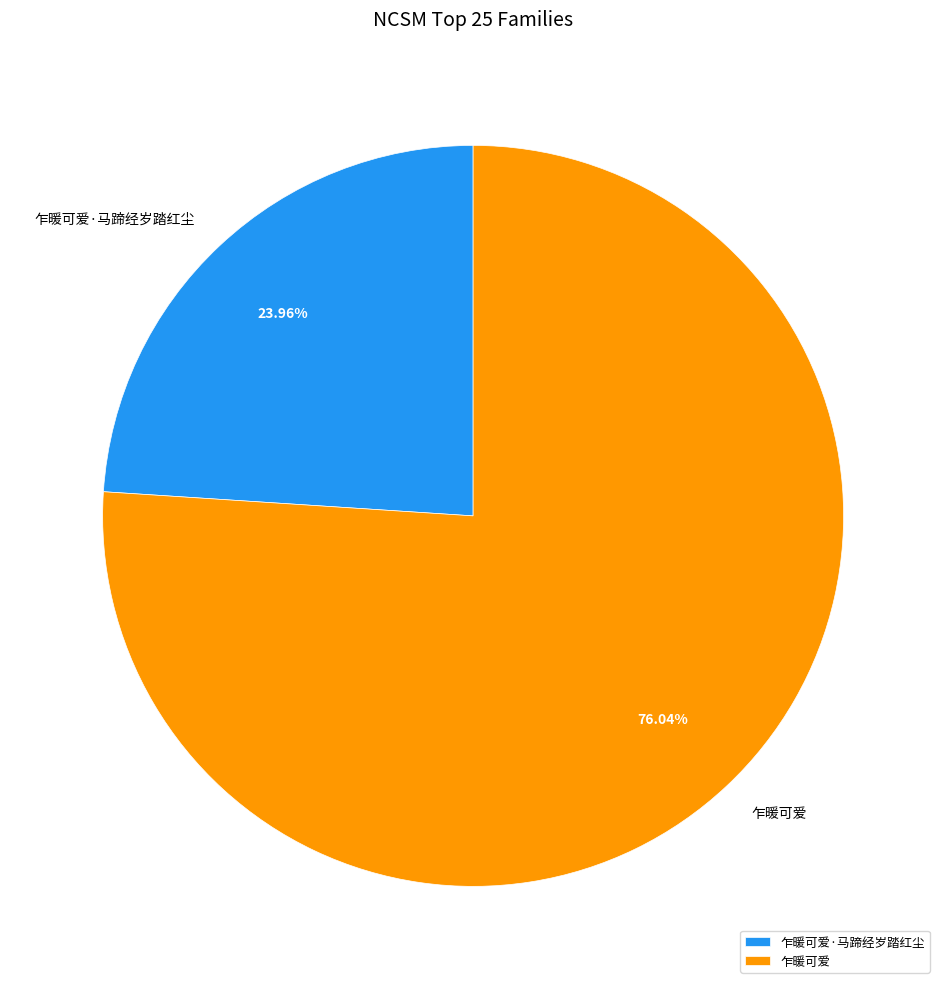

Does 乍暖可爱·马蹄经岁踏红尘 represent more than half of the total?

No